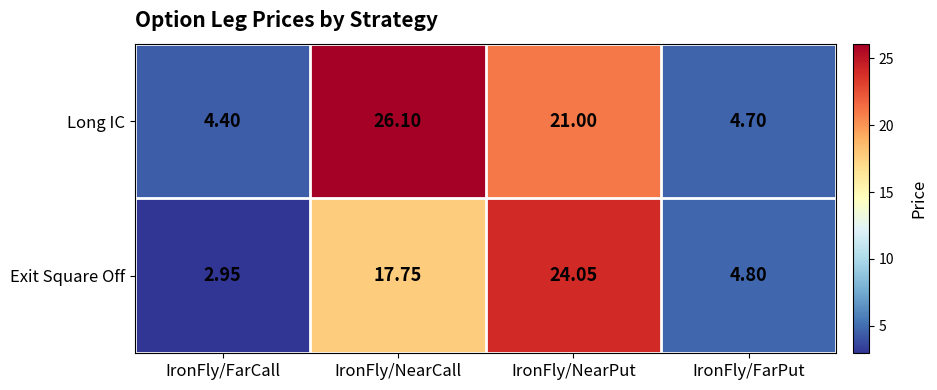

List the series in order of their peak value, lowest first.

Exit Square Off, Long IC